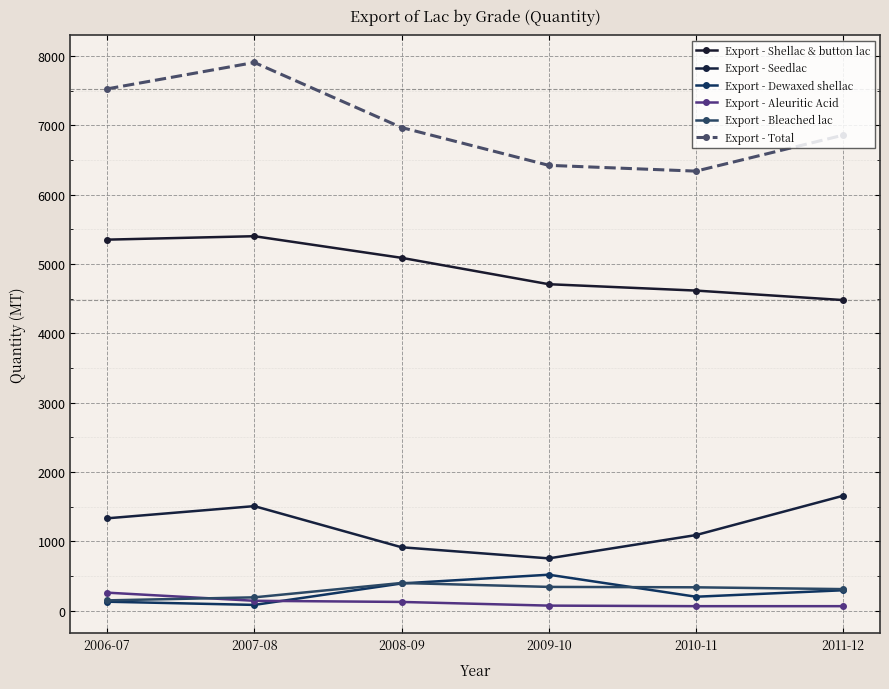

What is the approximate value of Export - Seedlac at 2011-12?

1657.1